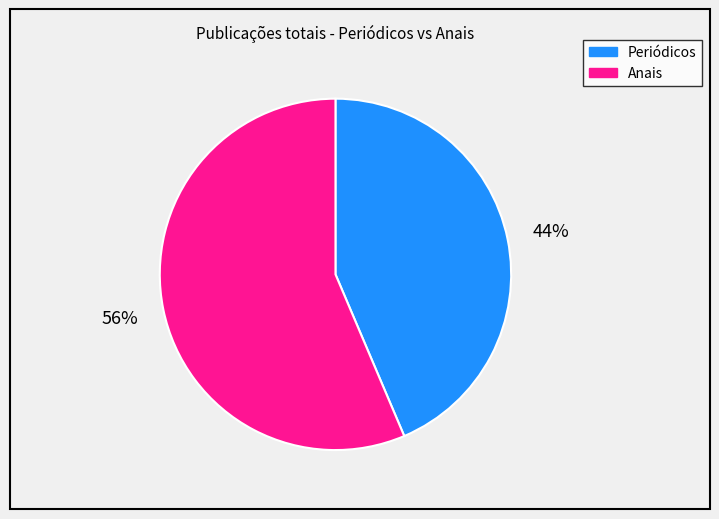

Is there any slice that represents more than half of the pie?

Yes